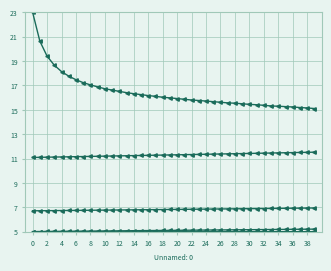

Does the chart have visible grid lines?

Yes